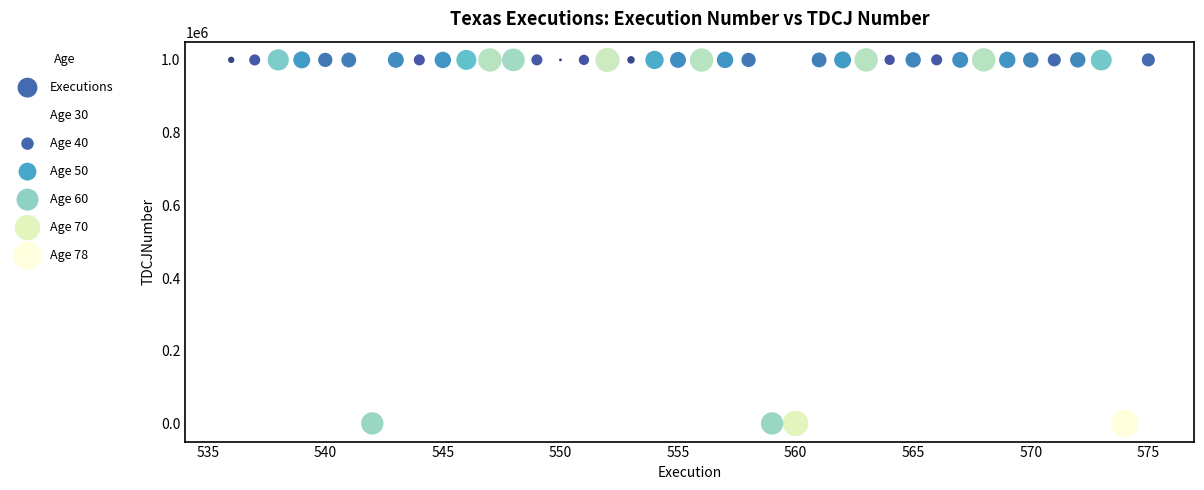

What is the range of X values (max minus min)?

39